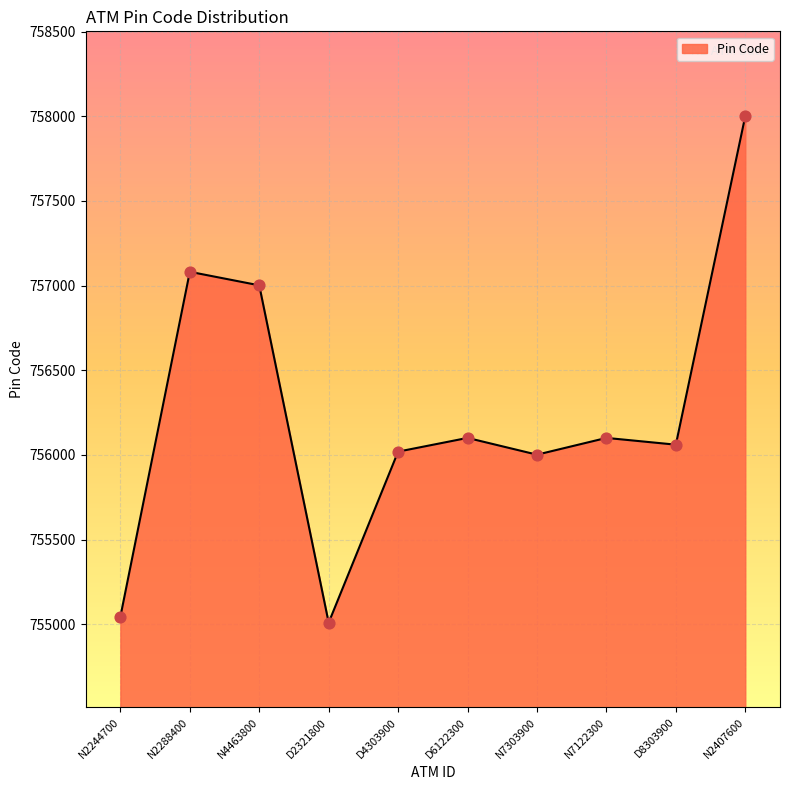

What is the change in value from D2321800 to N7122300?

+1091